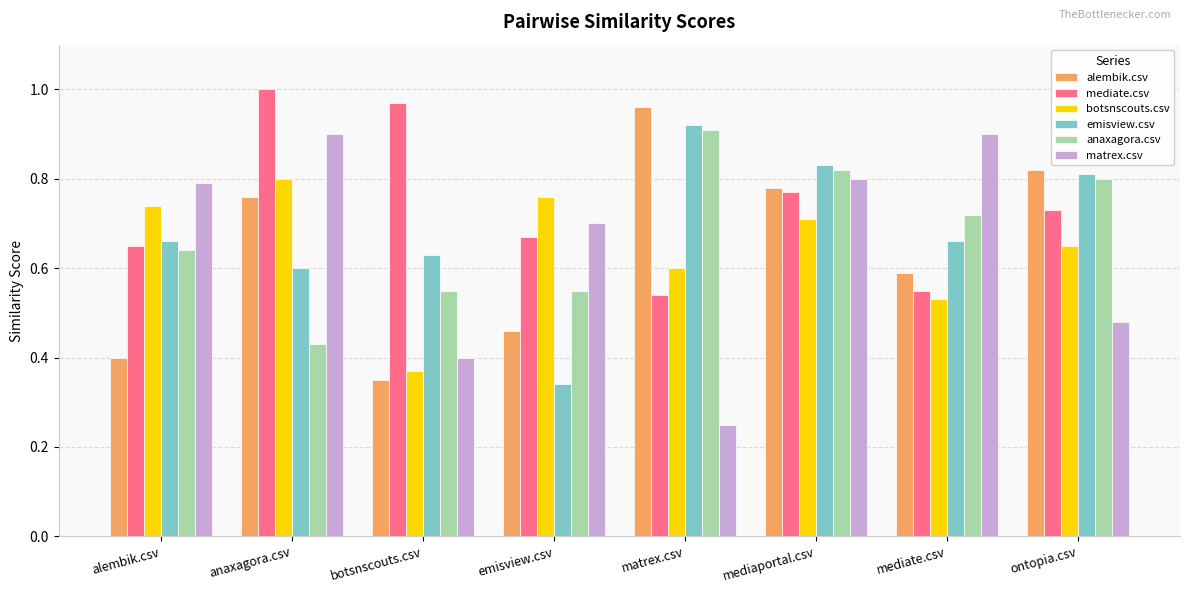

What are all the series names shown in the legend?

alembik.csv, mediate.csv, botsnscouts.csv, emisview.csv, anaxagora.csv, matrex.csv